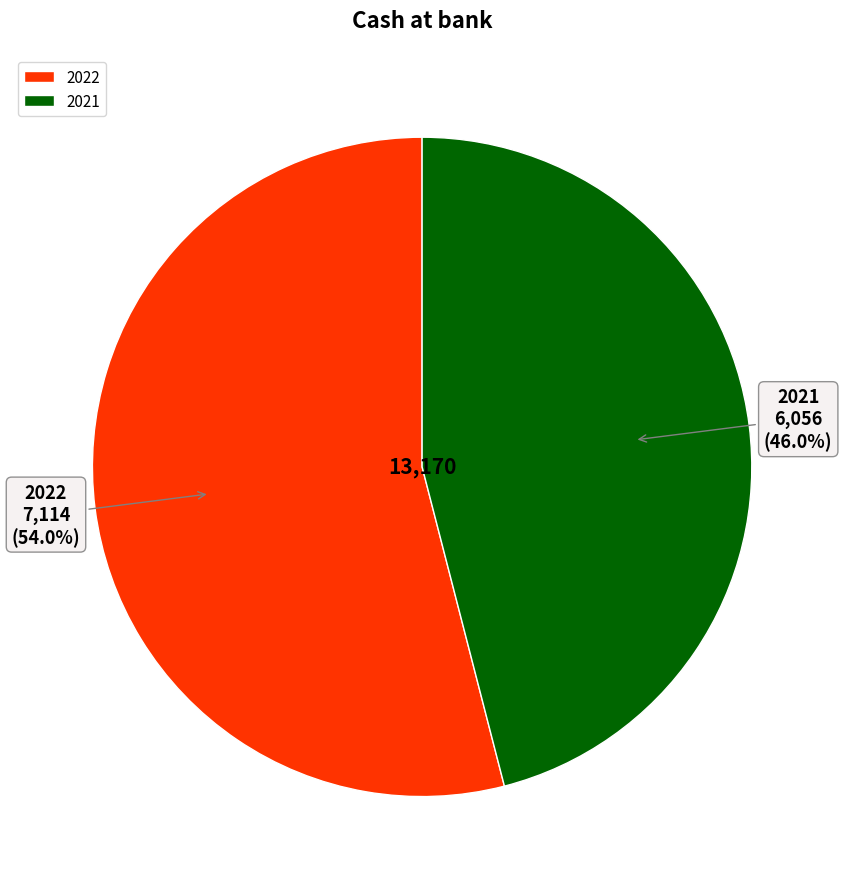

Do 2022 and 2021 together represent more than half of the pie?

Yes